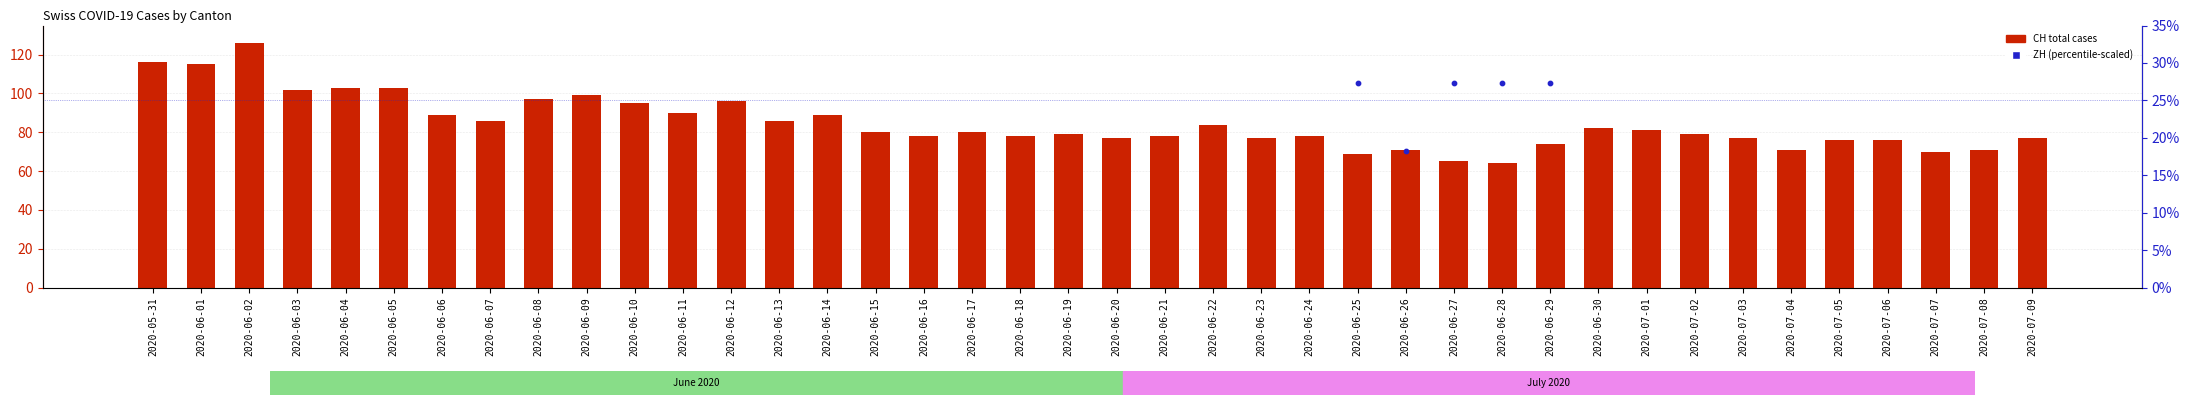

At how many categories does at least one series exceed 74?

33